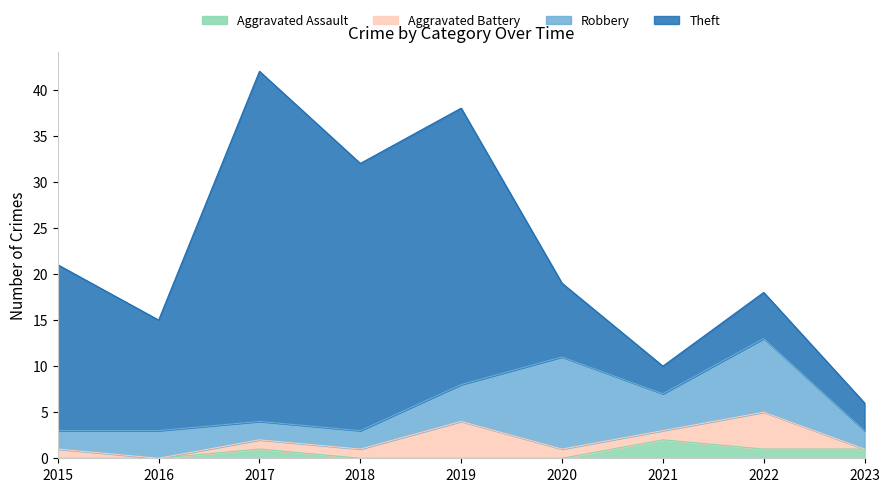

Reading left to right, list all the values displayed in this chart.

Aggravated Assault: 2015=0	2016=0	2017=1	2018=0	2019=0	2020=0	2021=2	2022=1	2023=1
Aggravated Battery: 2015=1	2016=0	2017=1	2018=1	2019=4	2020=1	2021=1	2022=4	2023=0
Robbery: 2015=2	2016=3	2017=2	2018=2	2019=4	2020=10	2021=4	2022=8	2023=2
Theft: 2015=18	2016=12	2017=38	2018=29	2019=30	2020=8	2021=3	2022=5	2023=3